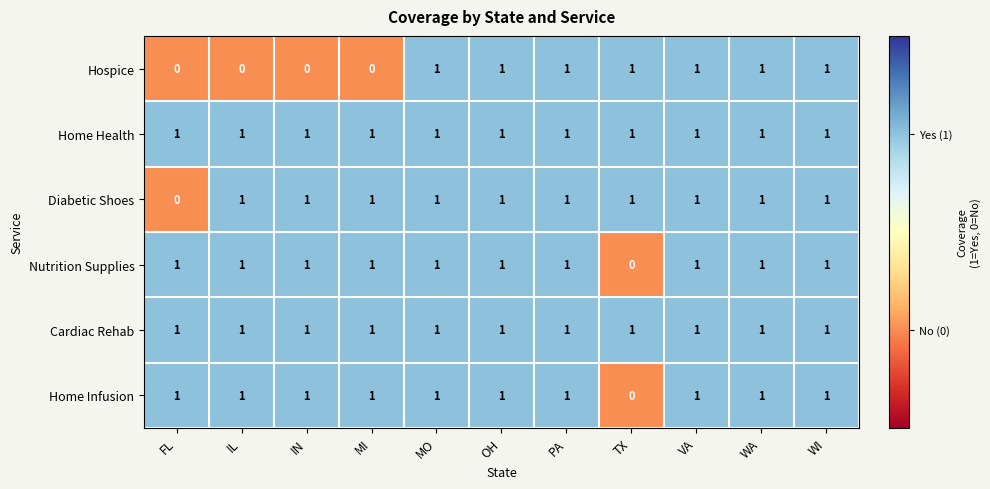

At how many categories does at least one series exceed 0?

11